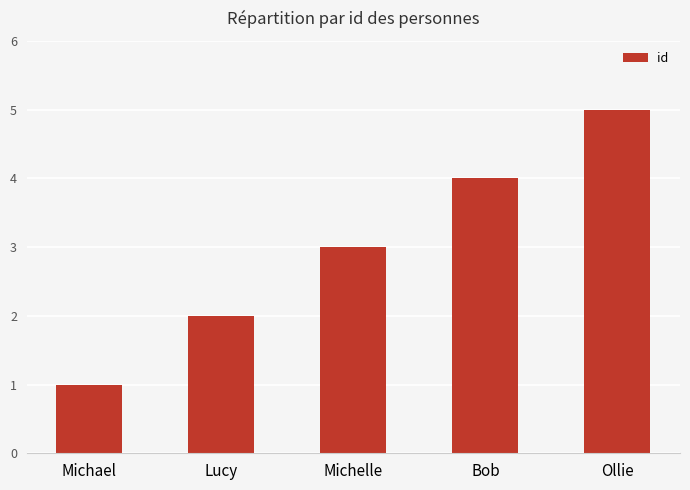

What is the difference between the maximum and minimum values?

4